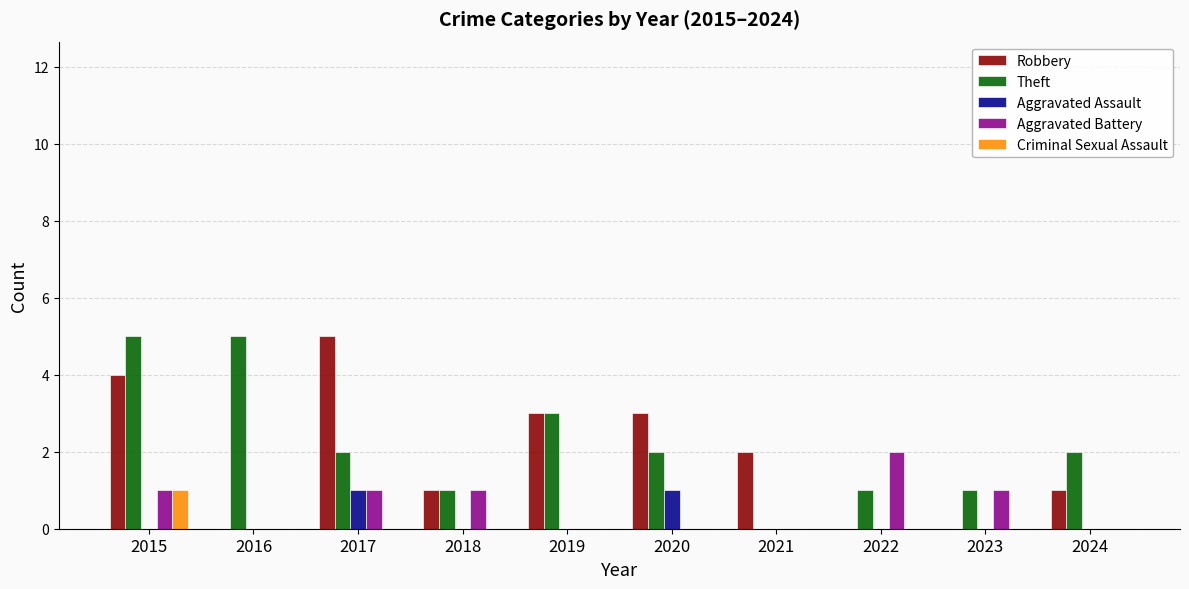

What is the greatest value displayed?

5